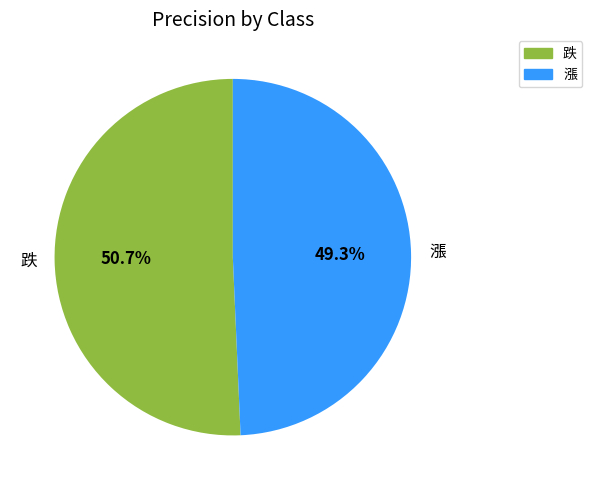

Is 漲 the majority of the pie?

No